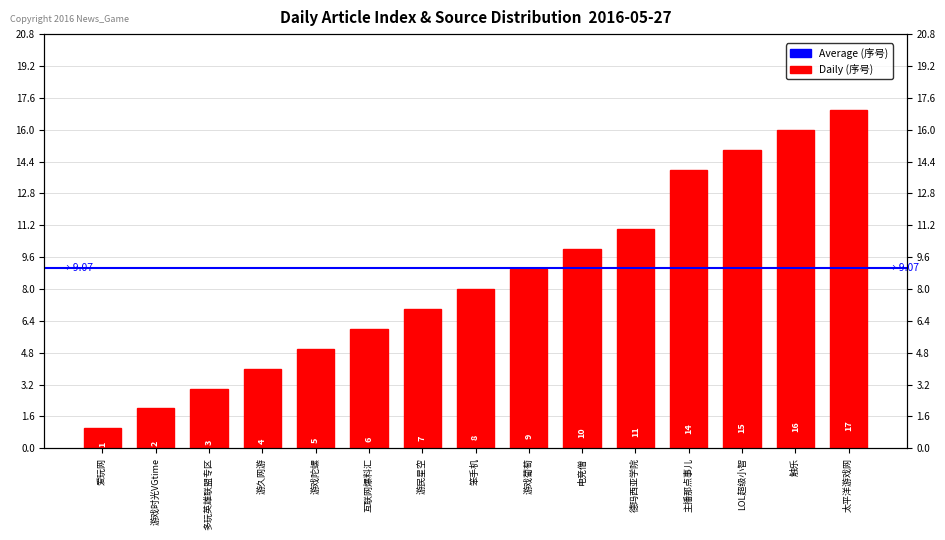

Reading right to left, transcribe all the data shown in this chart.

17	16	15	14	11	10	9	8	7	6	5	4	3	2	1